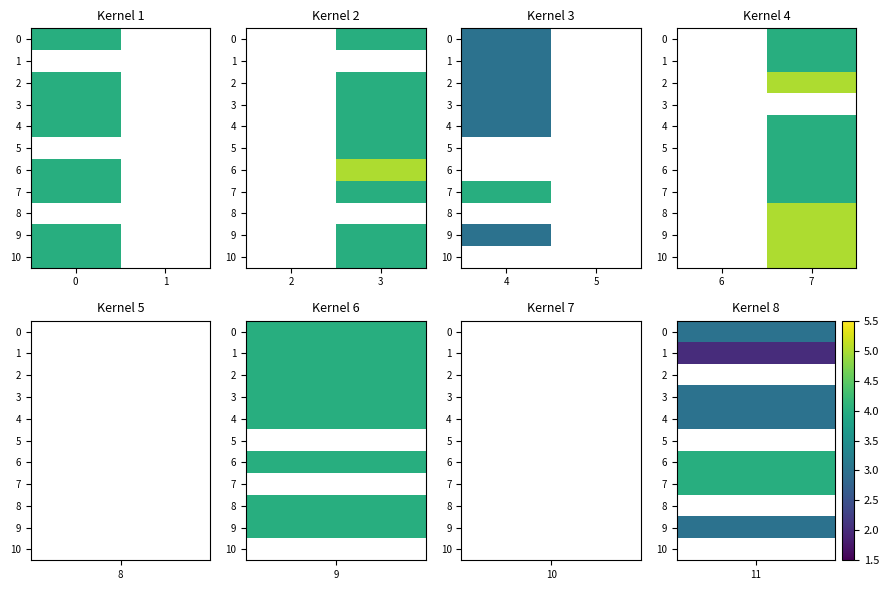

Count the number of categories in the chart.

2